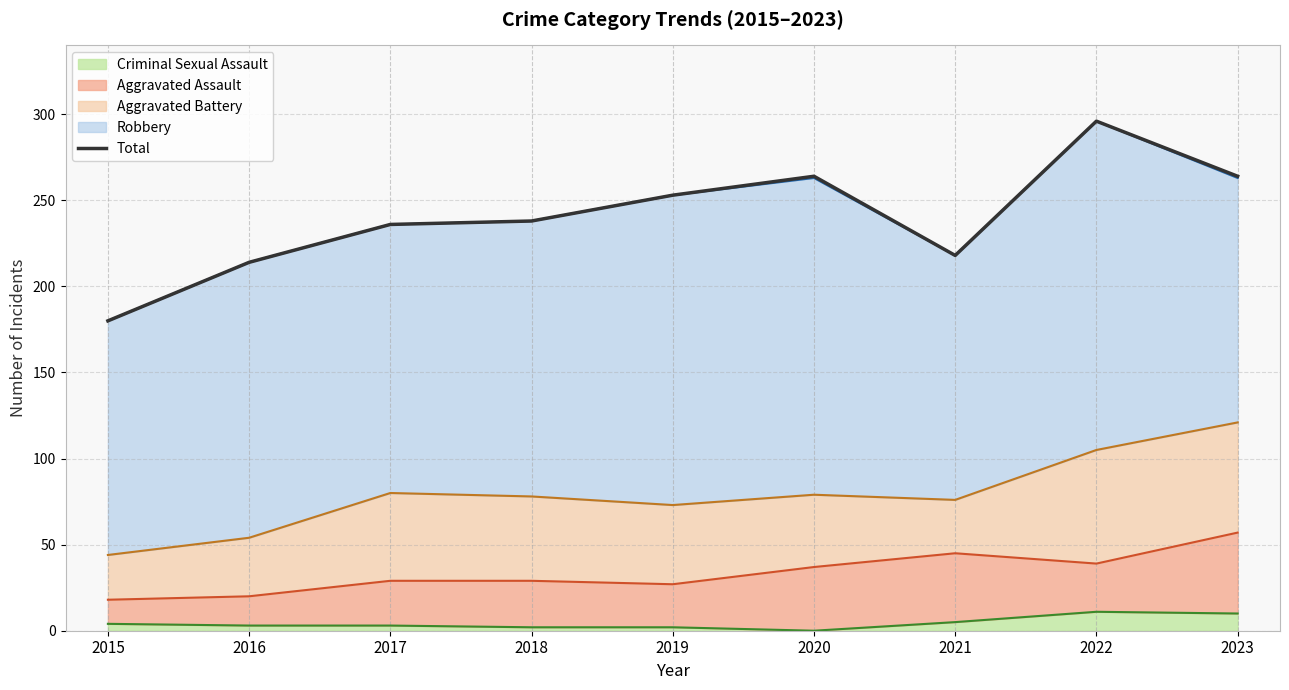

What is the approximate value at 2018?

238